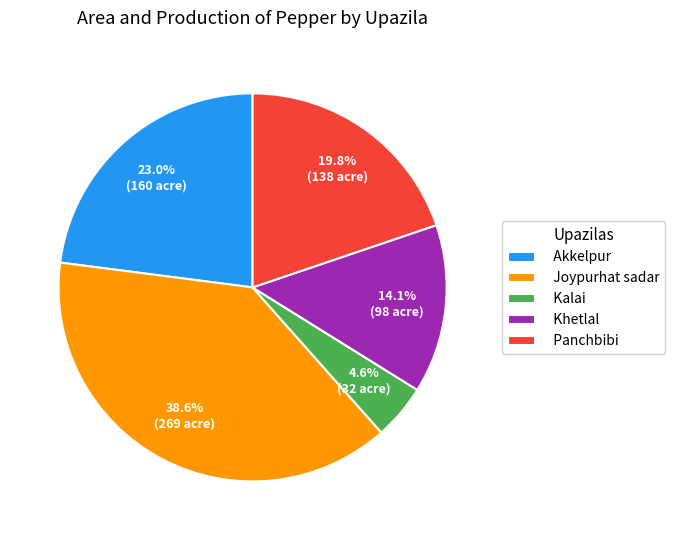

The Joypurhat sadar slice represents 52% of the pie. True or false?

False